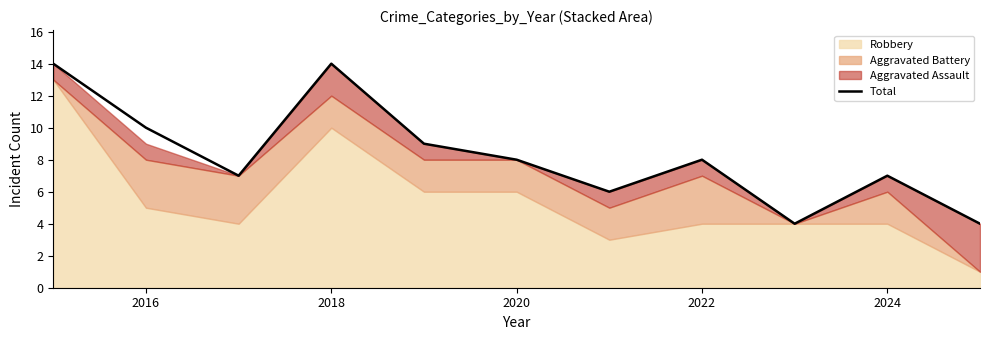

What is the lowest value of the Total series?

4